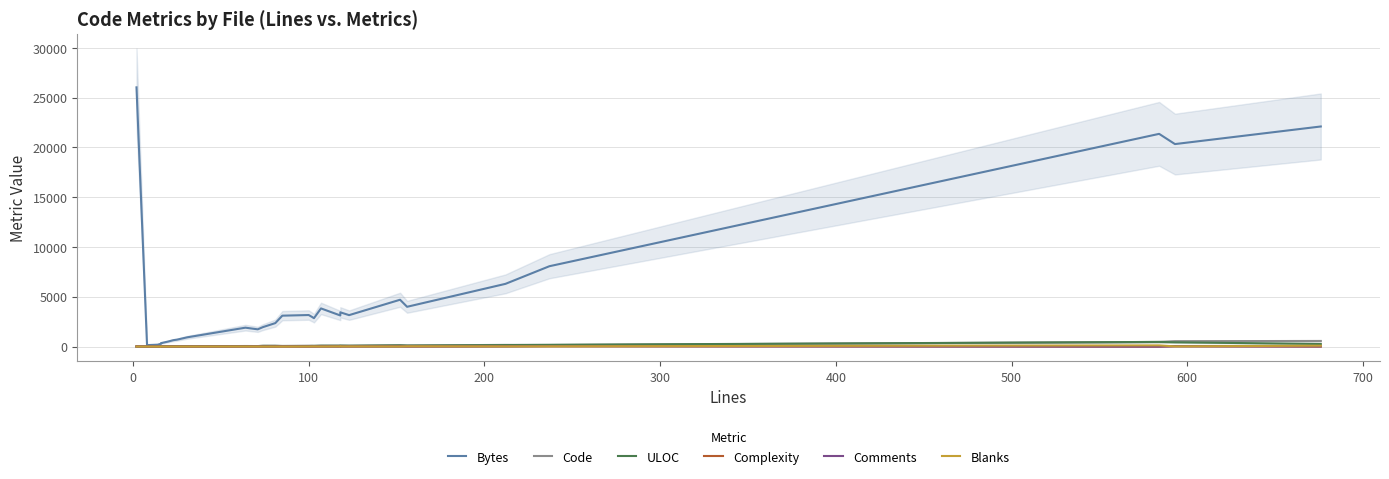

What are all the series names shown in the legend?

Bytes, Code, ULOC, Complexity, Comments, Blanks